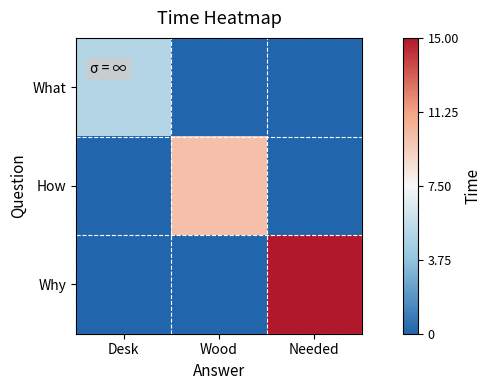

Reading left to right, extract all data points from this chart.

What: Desk=5	Wood=0	Needed=0
How: Desk=0	Wood=10	Needed=0
Why: Desk=0	Wood=0	Needed=15